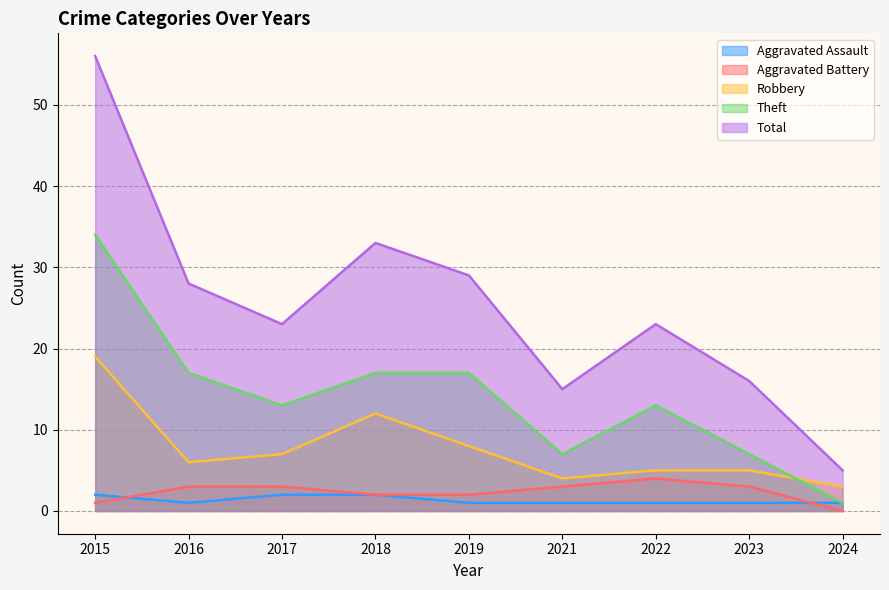

True or false: Aggravated Assault and Total intersect in this chart.

False